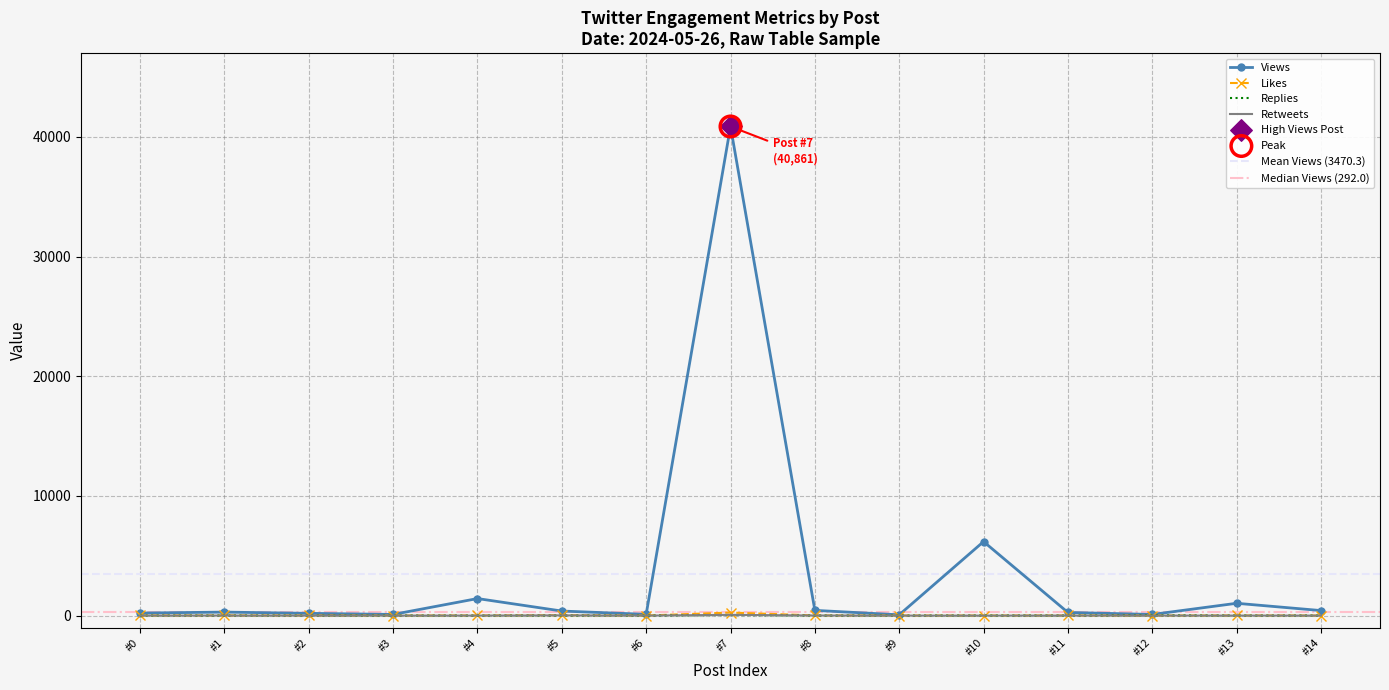

Which series contains the highest Y value?

Views